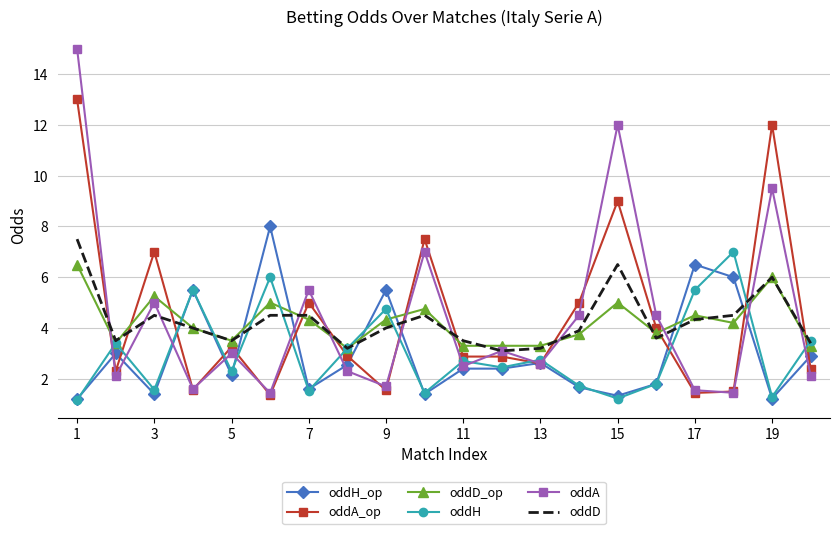

Which series has the largest range (max minus min)?

oddA